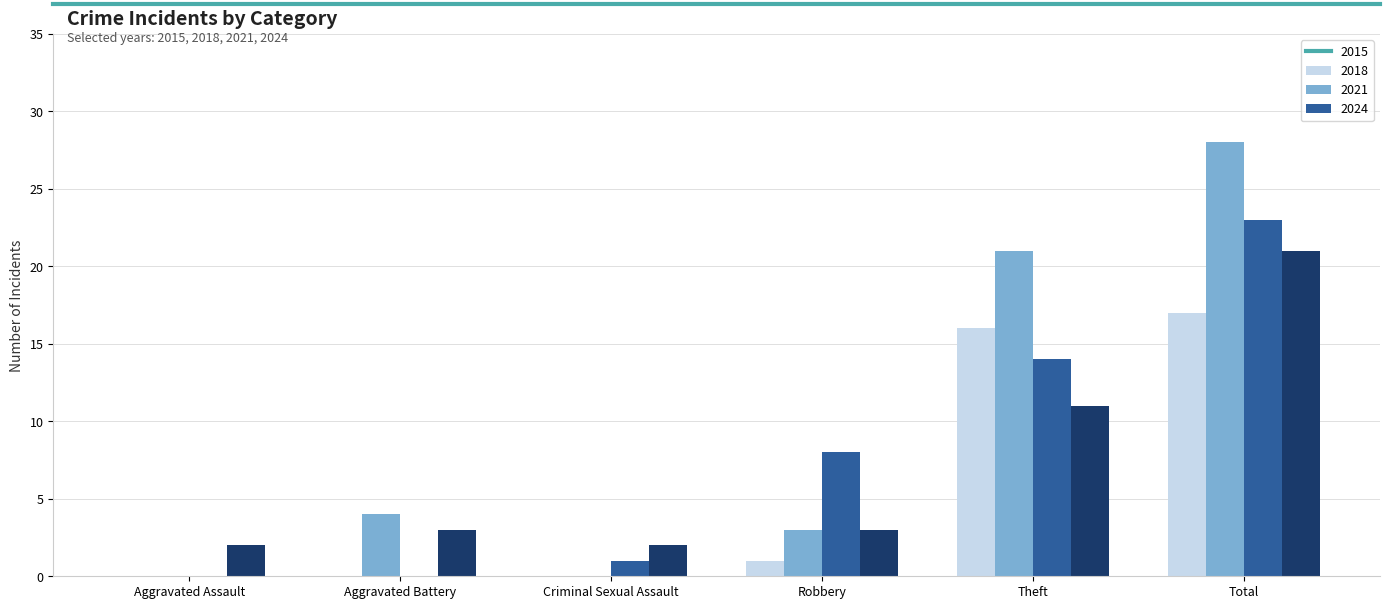

Count the number of data series in this chart.

4